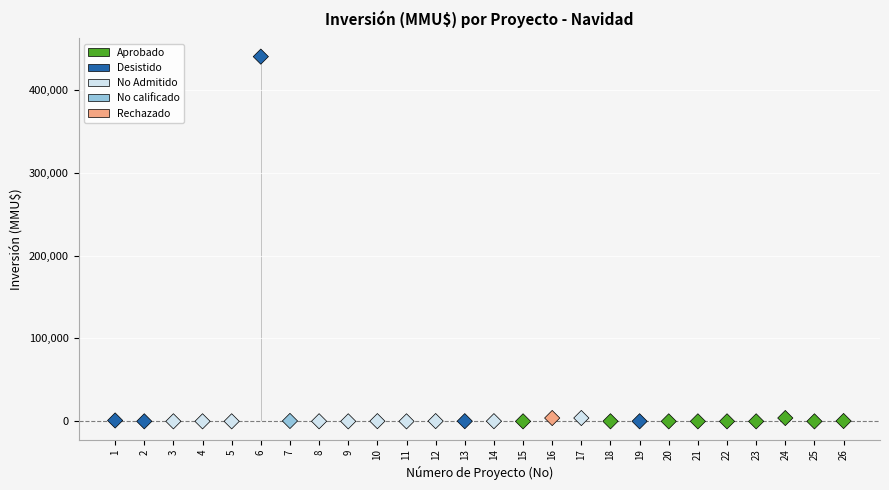

What is the range of X values (max minus min)?

25